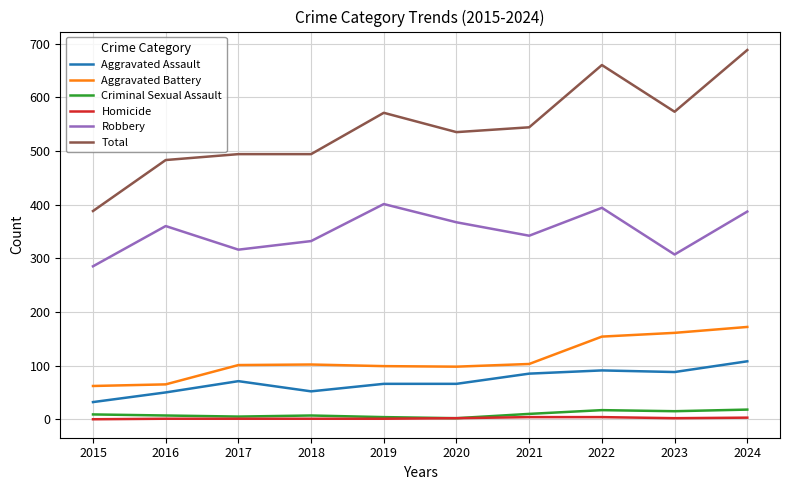

True or false: Total has a value of 261 at 2018.

False